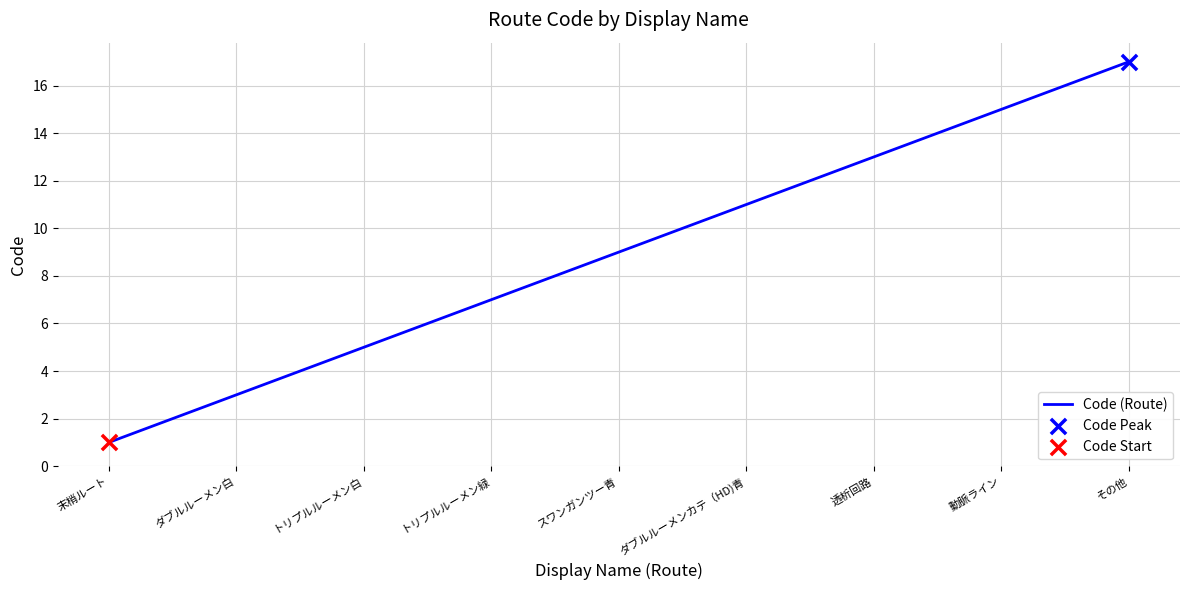

What is the difference between the maximum and minimum values?

16.0